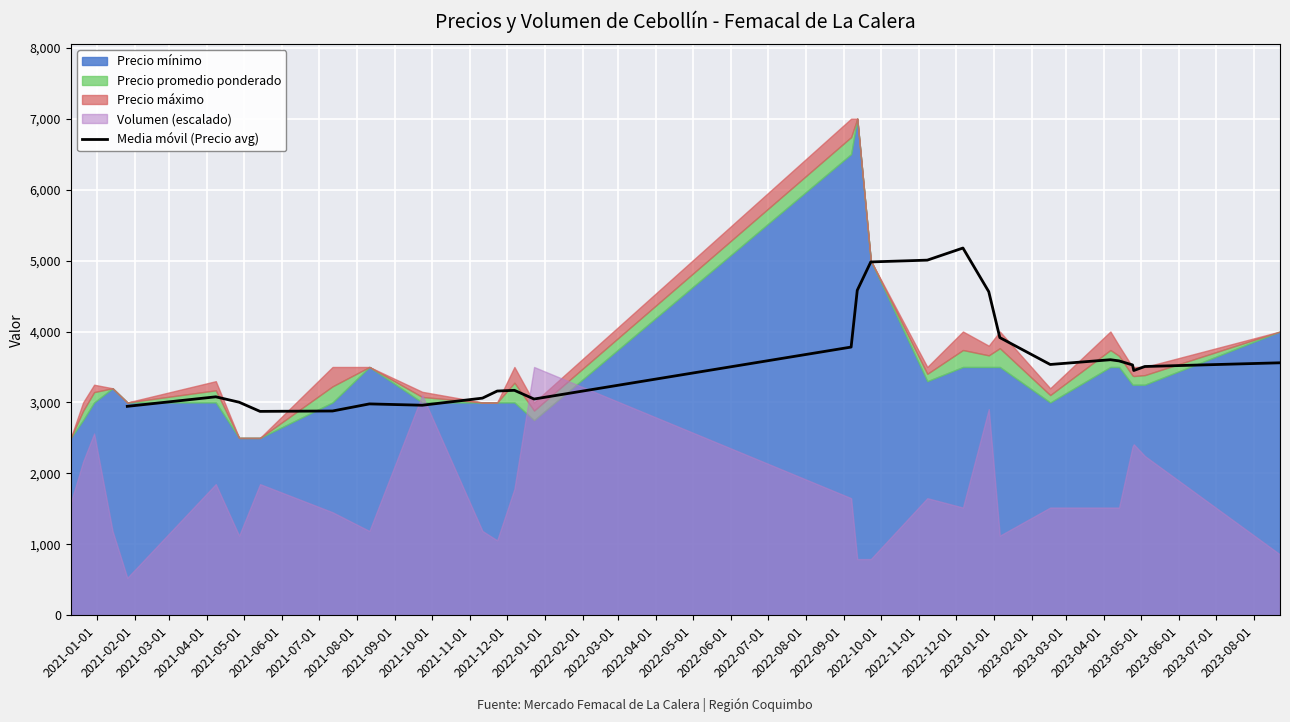

At which label does the data first exceed 3506?

2021-12-01